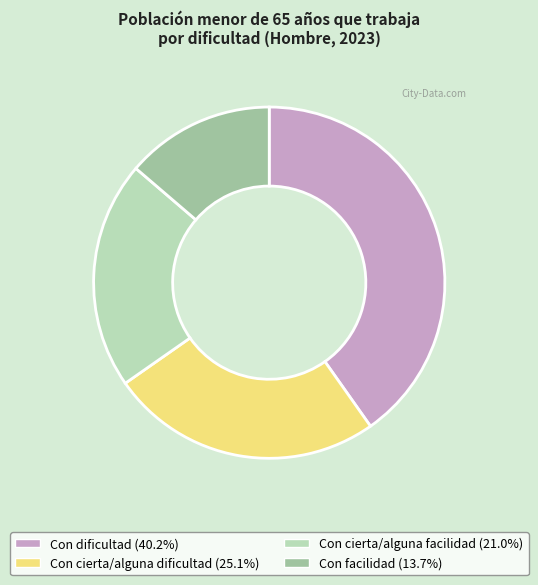

Rank the categories by value from lowest to highest.

Con facilidad, Con cierta/alguna facilidad, Con cierta/alguna dificultad, Con dificultad